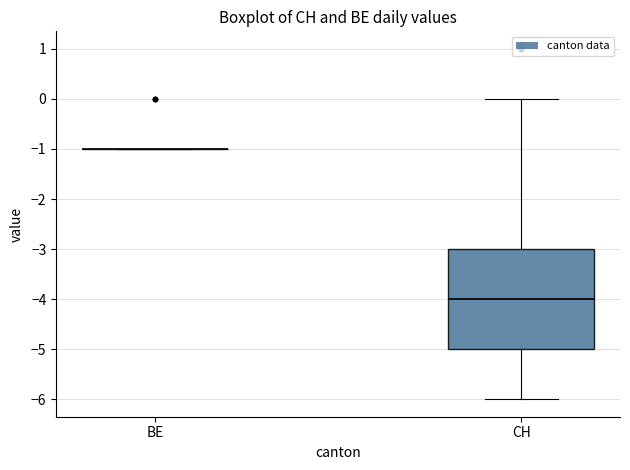

Which box is the tallest, from its lower edge to its upper edge?

CH